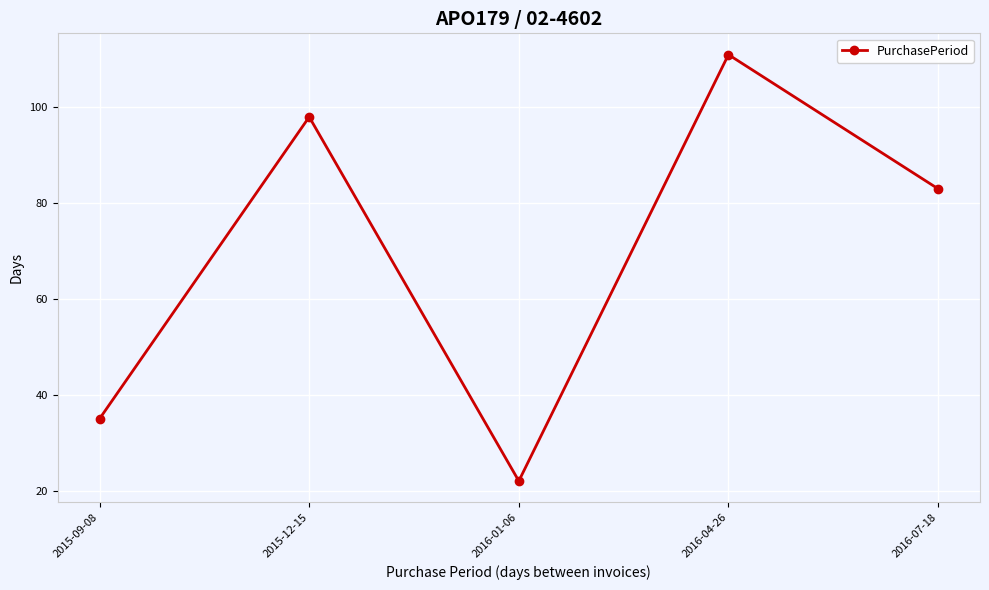

What is the change in value from 2015-12-15 to 2016-07-18?

-15